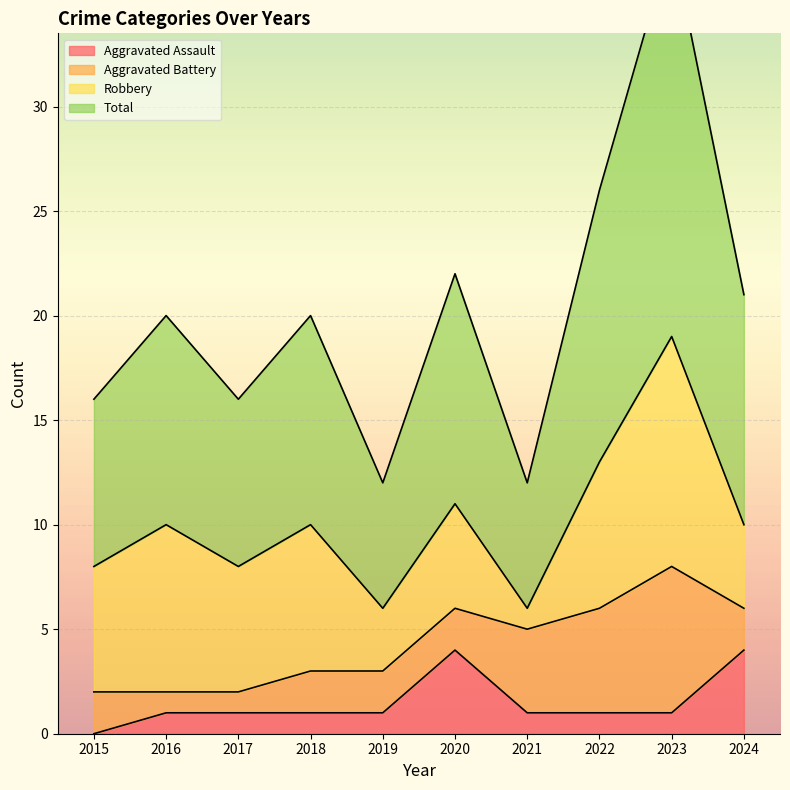

Where is the first local maximum for Aggravated Assault?

2020